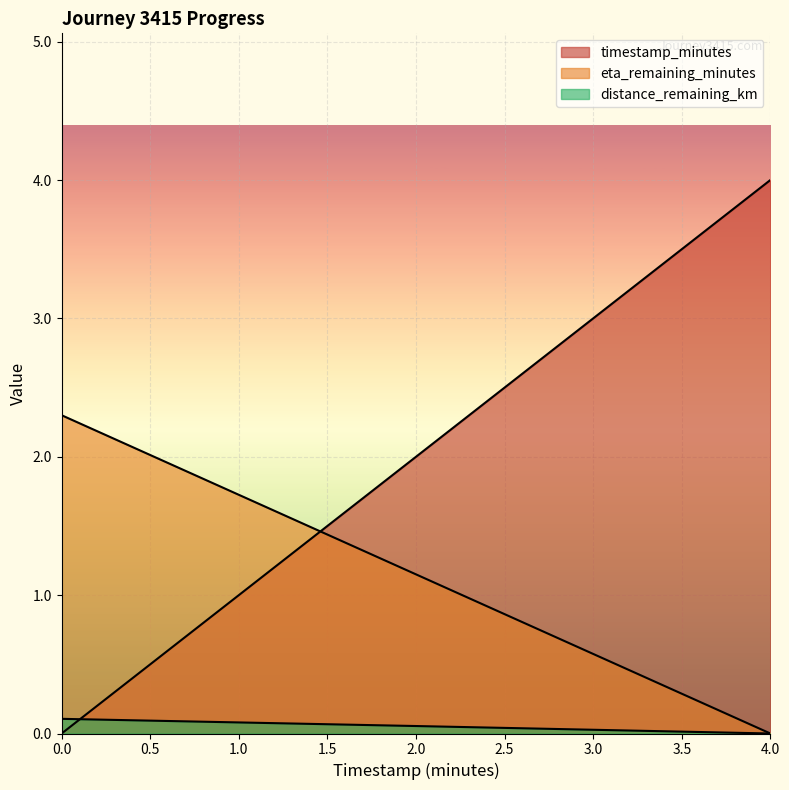

How many values in timestamp_minutes are above zero?

2